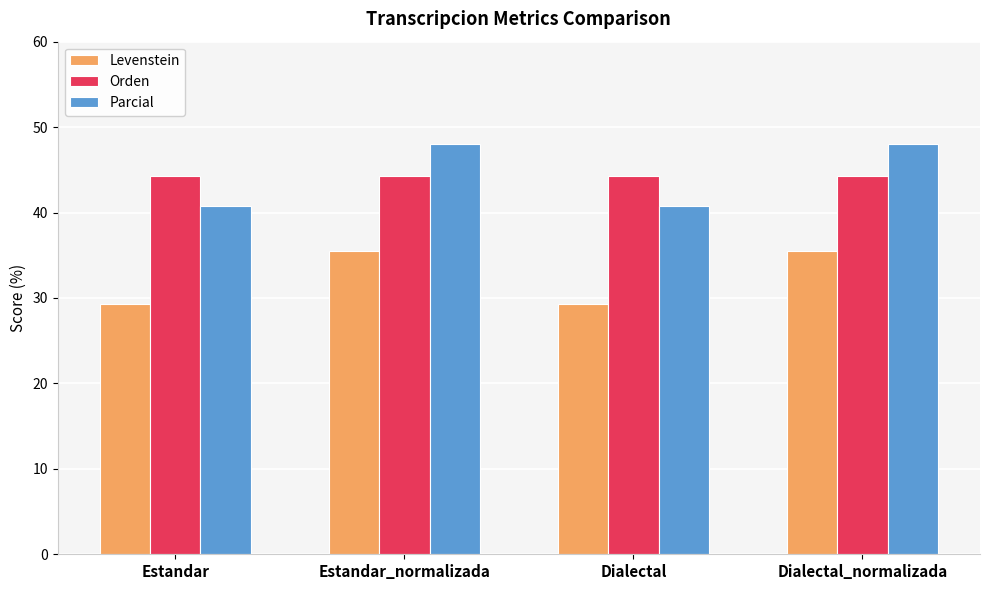

At Dialectal_normalizada, list the series in order from largest to smallest.

Parcial, Orden, Levenstein